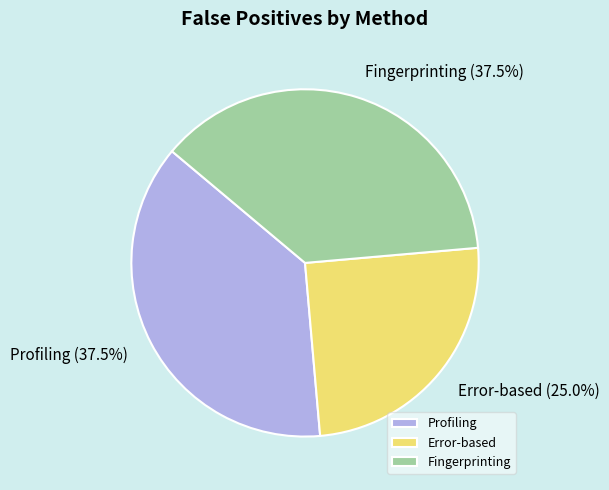

What portion of the pie excludes Error-based?

75.0%